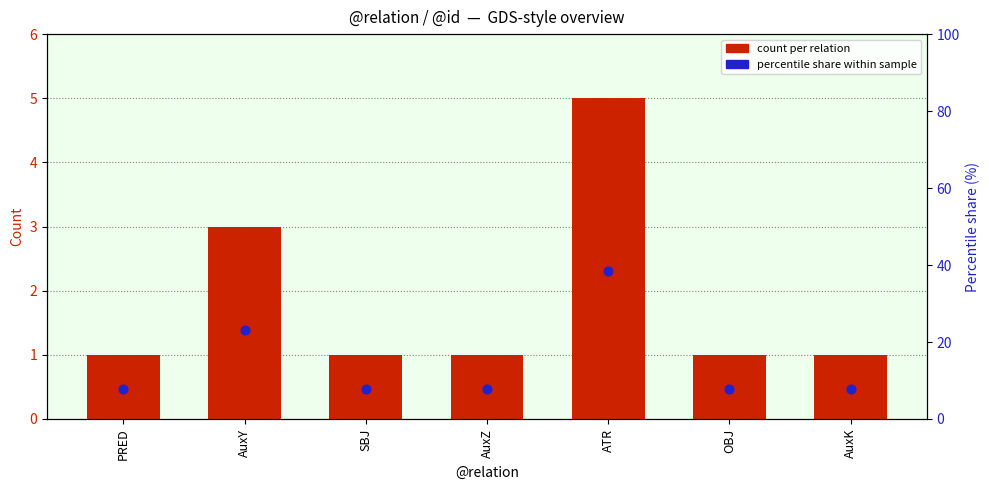

Which series reaches the minimum Y coordinate?

count per relation